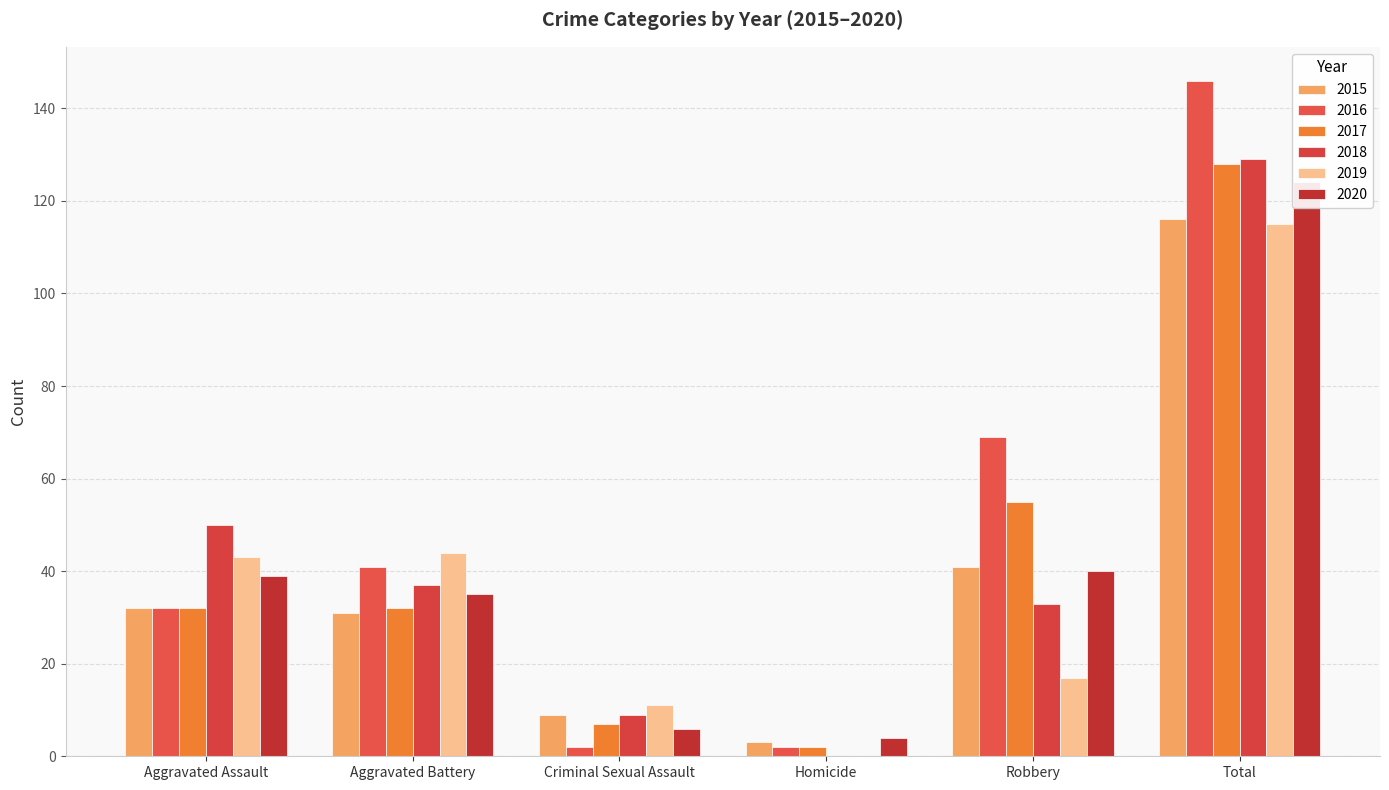

What is the spread (max minus min) of values at Total?

31